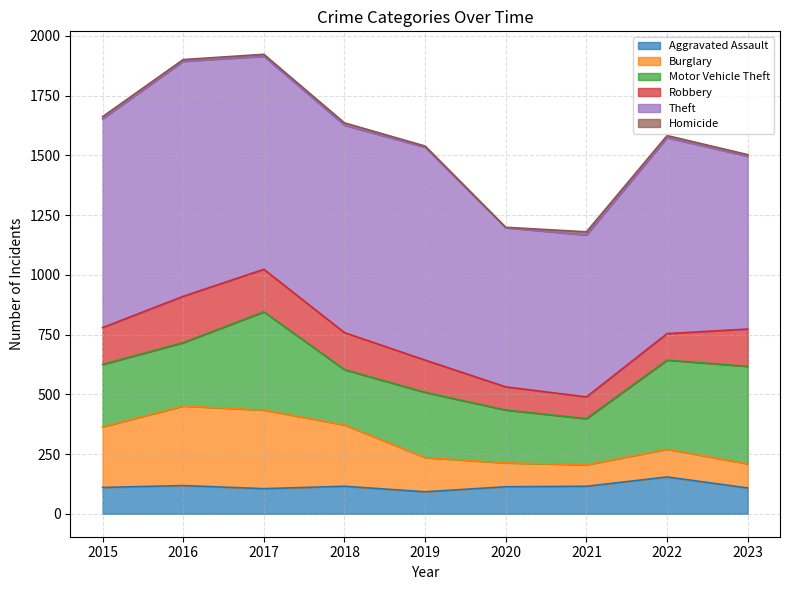

The value of Theft at 2017 is 1591. True or false?

False